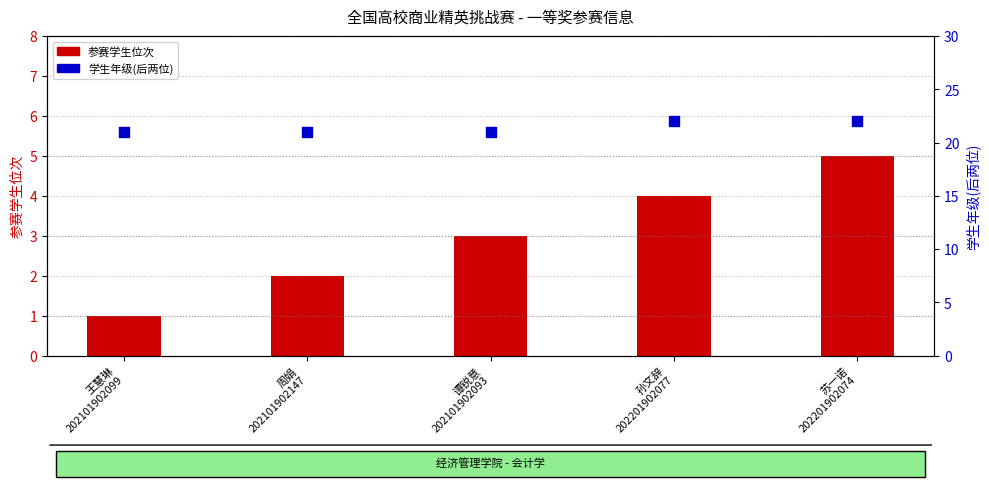

What is the total value across all series at 王慧琳
202101902099?

22